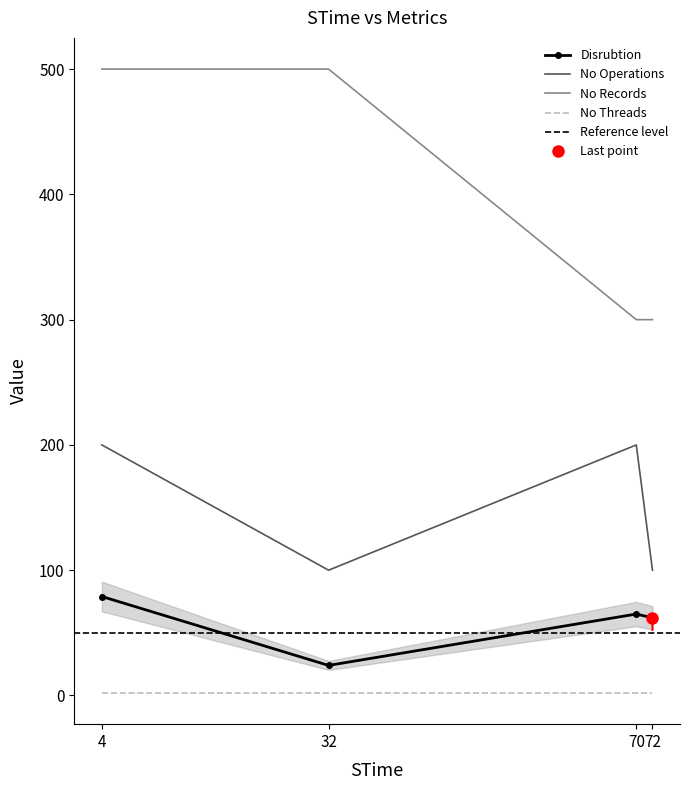

At how many categories does at least one series exceed 108?

4